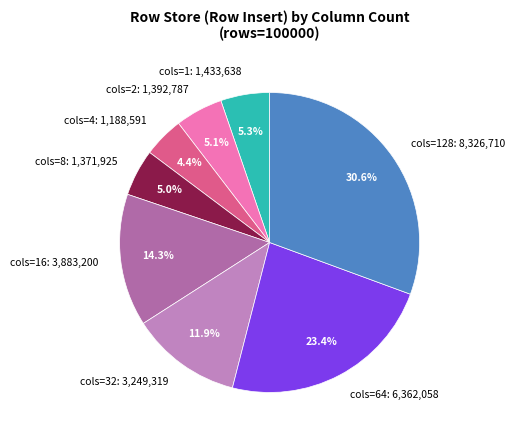

Does cols=128: 8,326,710 account for over 50% of the chart?

No